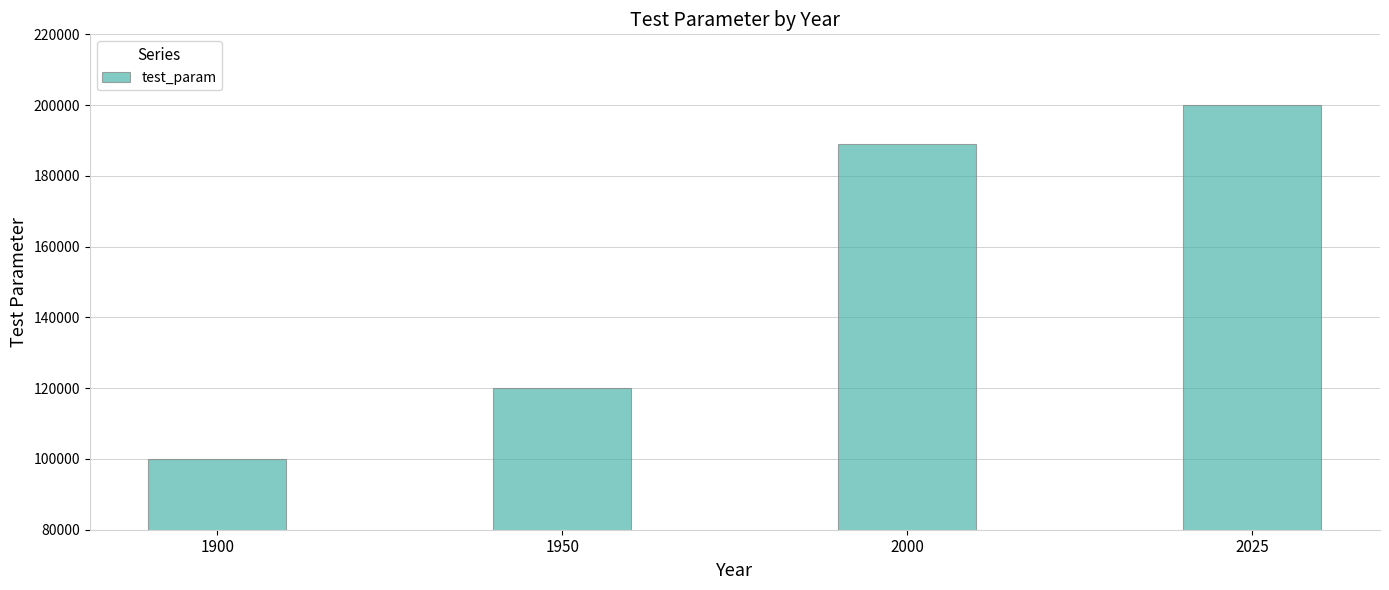

The chart shows a value of 144276 at 1900. True or false?

False